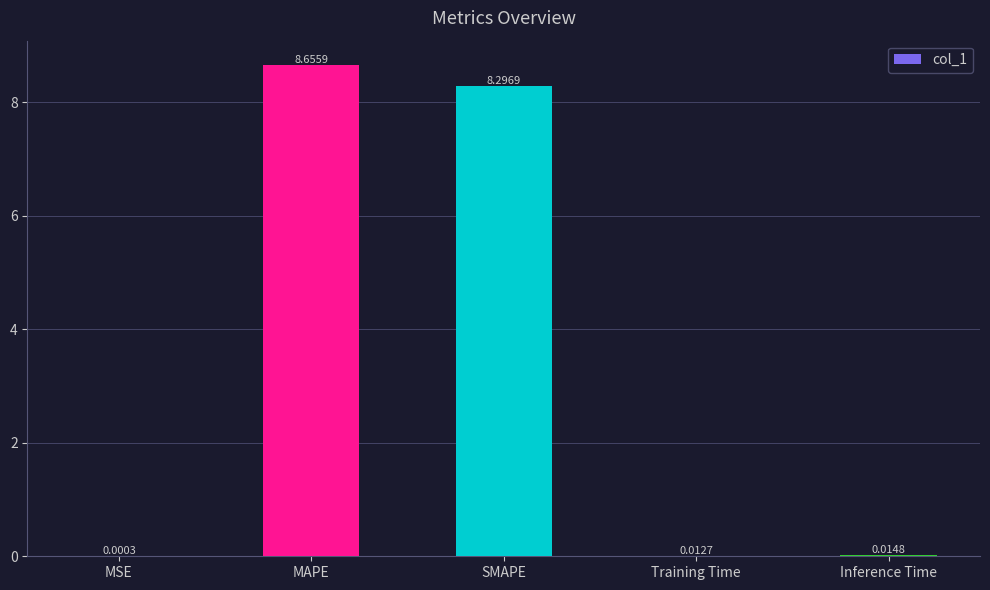

What is the sum of all values?

17.0